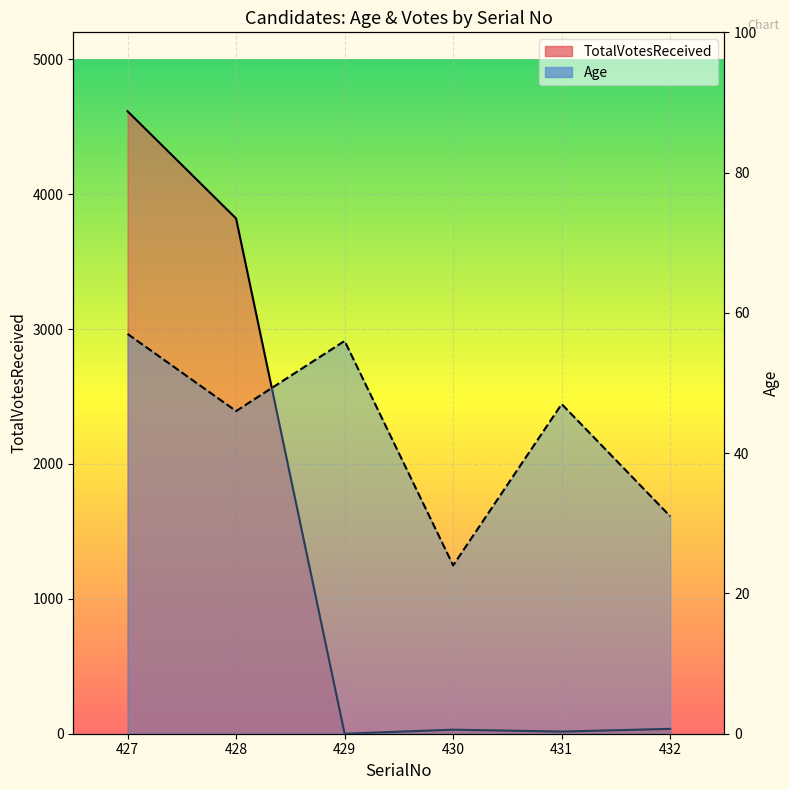

The TotalVotesReceived series shows 16 at 431. True or false?

True